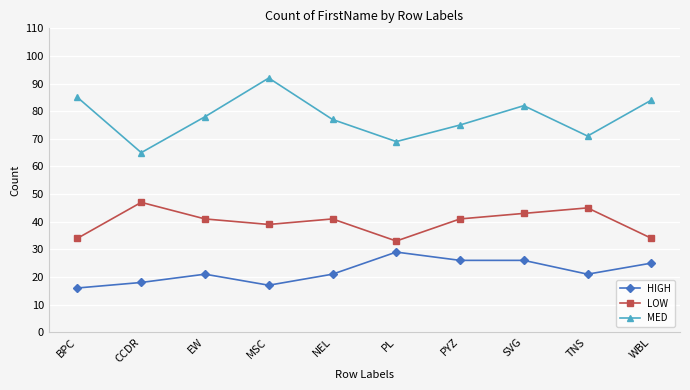

What is the label of the 1st point from the left?

BPC